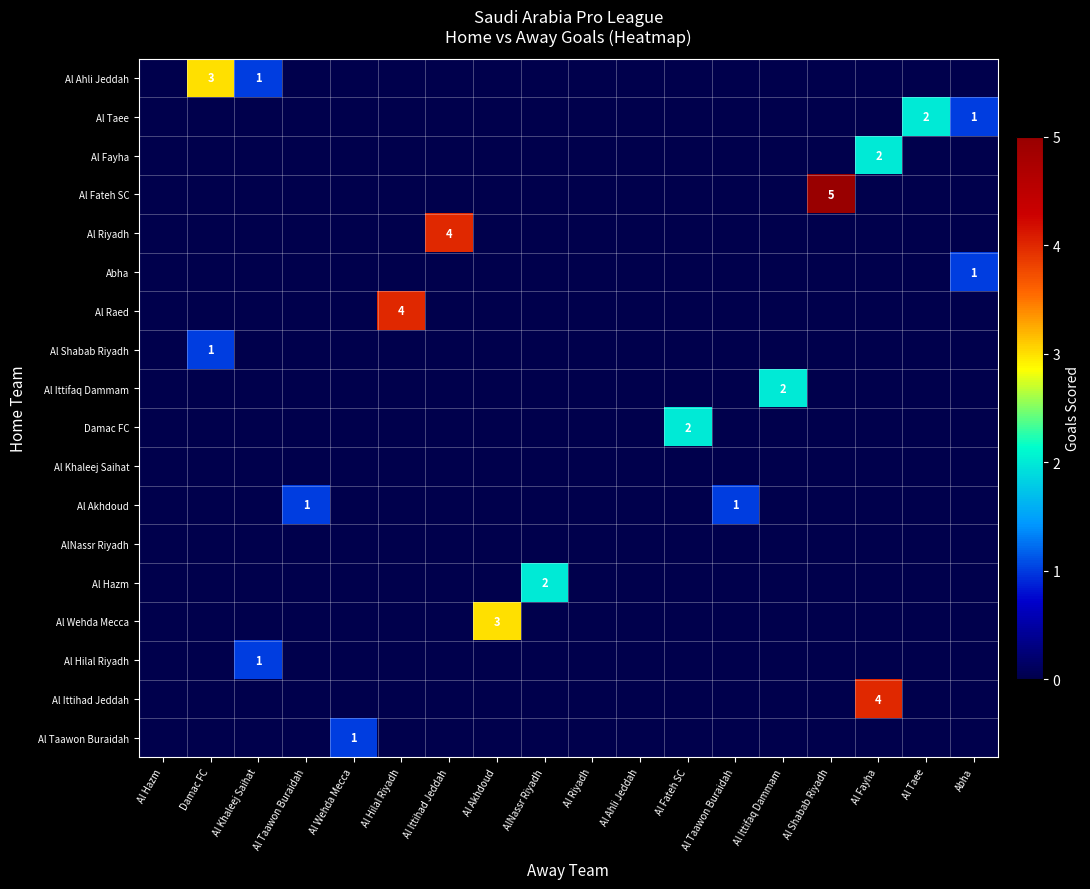

What is the sum of all Al Riyadh values?

4